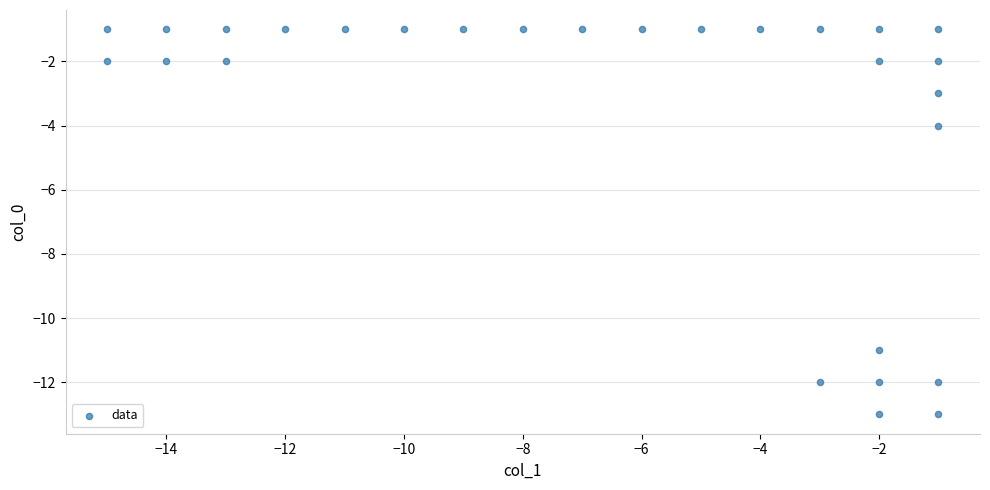

What is the range of X values (max minus min)?

14